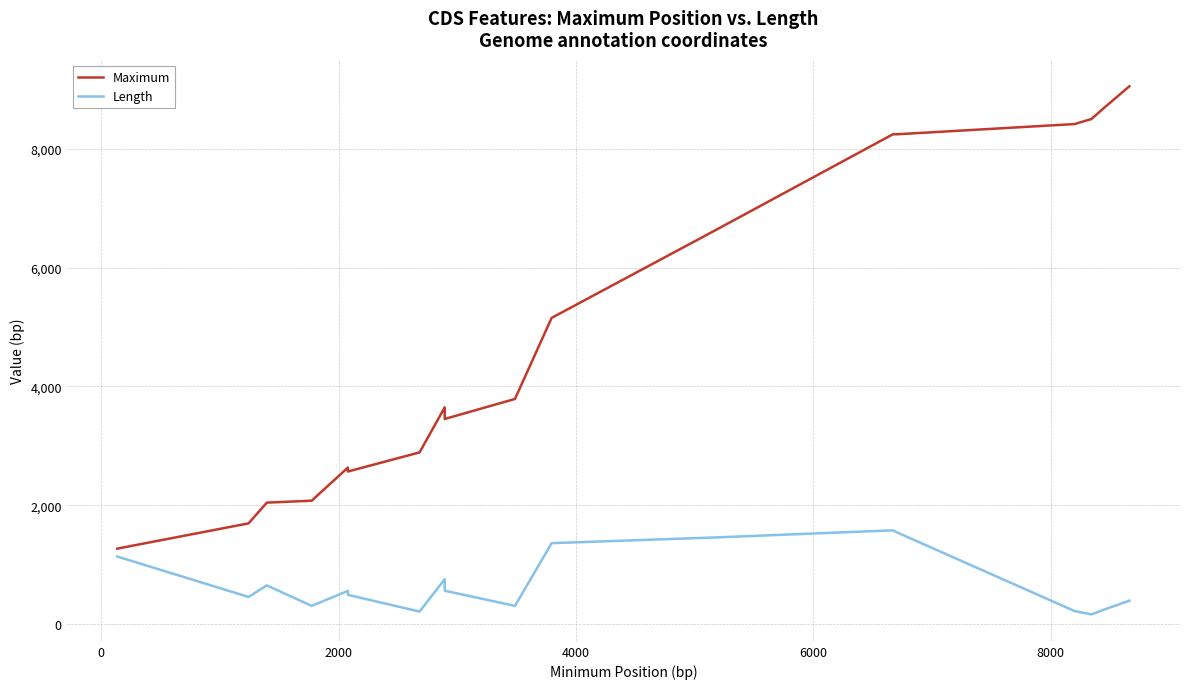

The value of Maximum at 10000 is 4495. True or false?

False